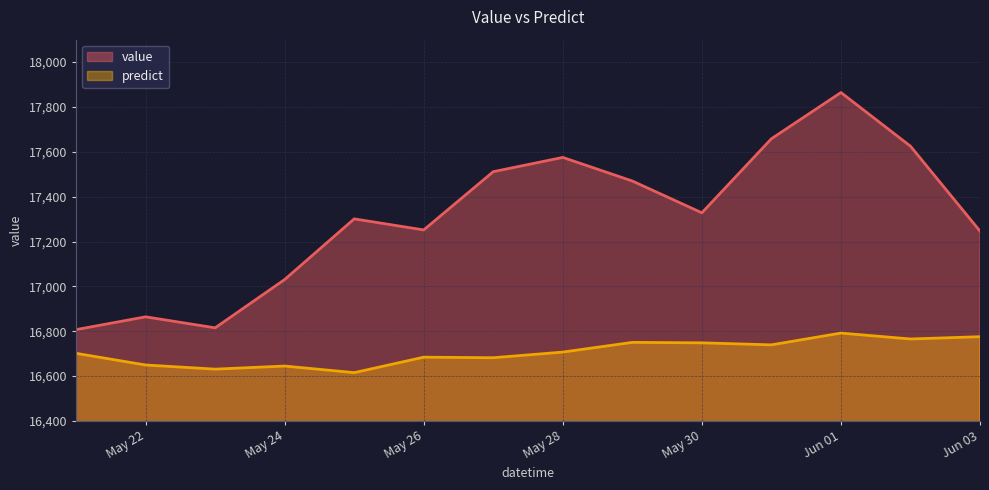

At which label is value closest to 17335?

May 30